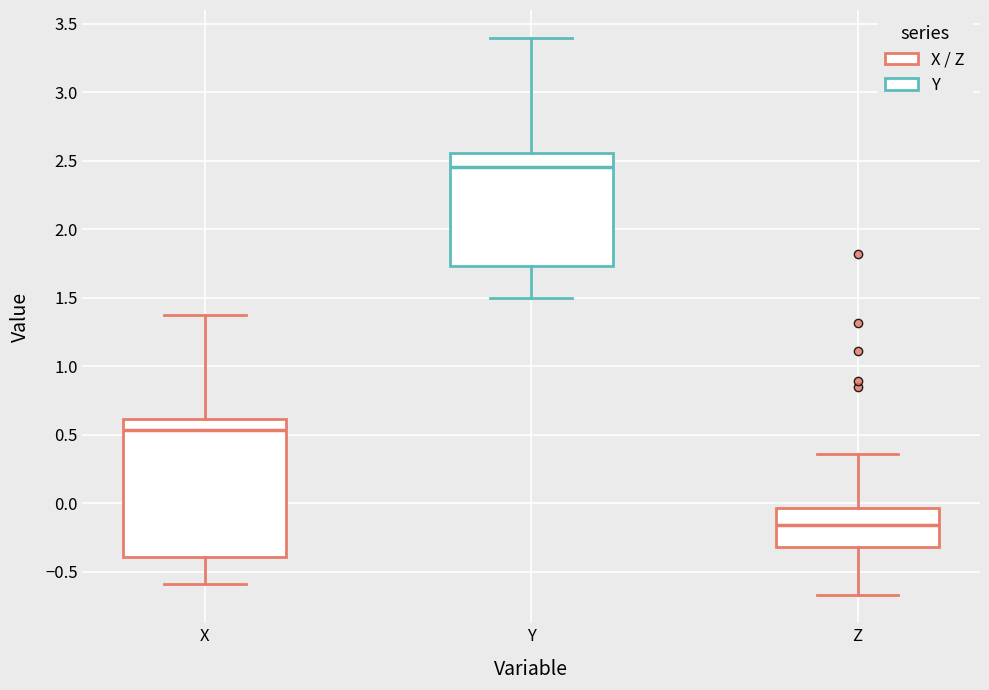

Which box's median line is the lowest?

Z